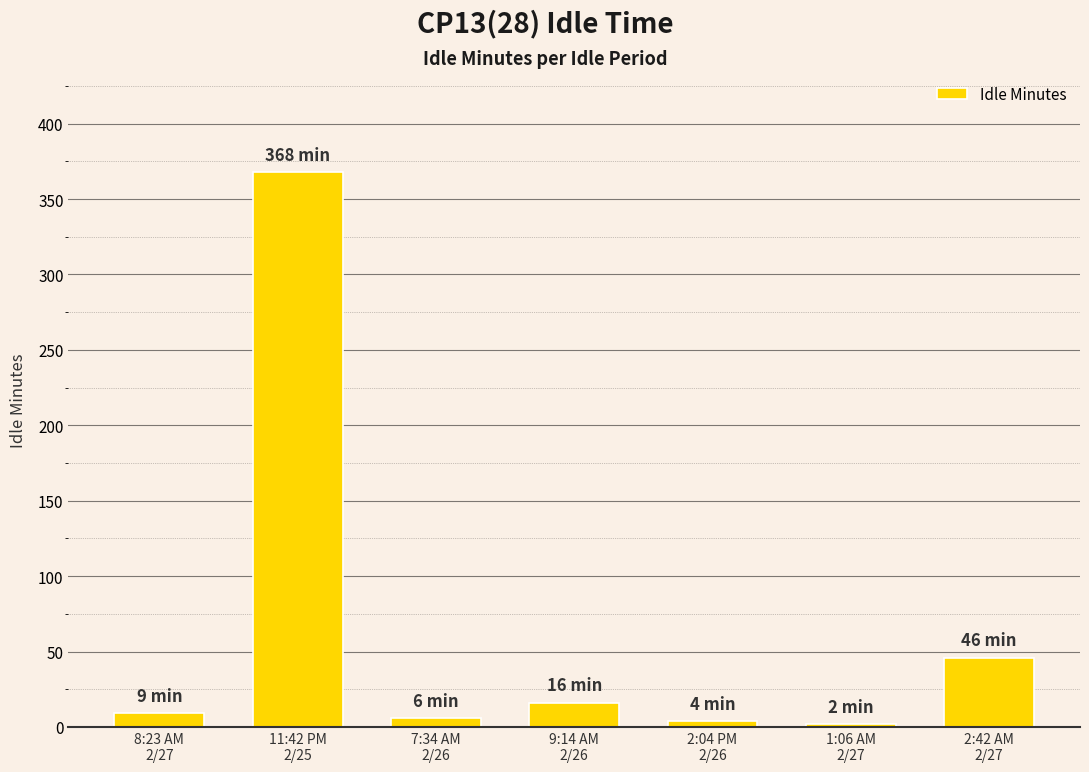

What is the maximum value shown in the chart?

368